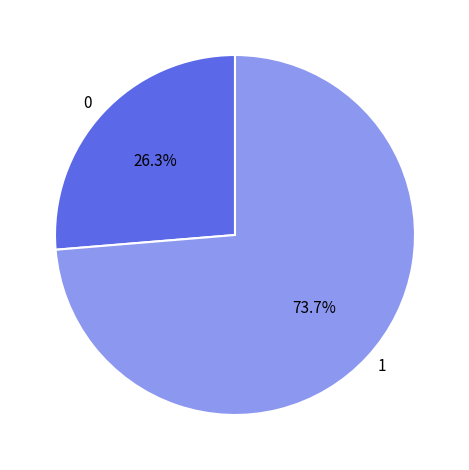

How many slices are in this pie chart?

2